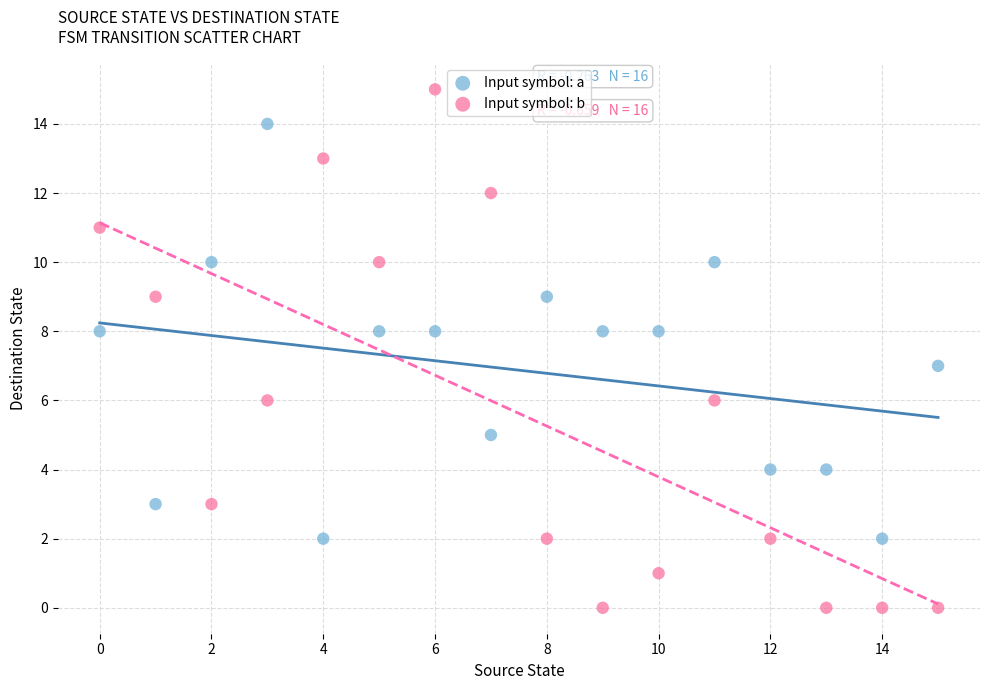

Which series contains the lowest Y value?

Input symbol: b